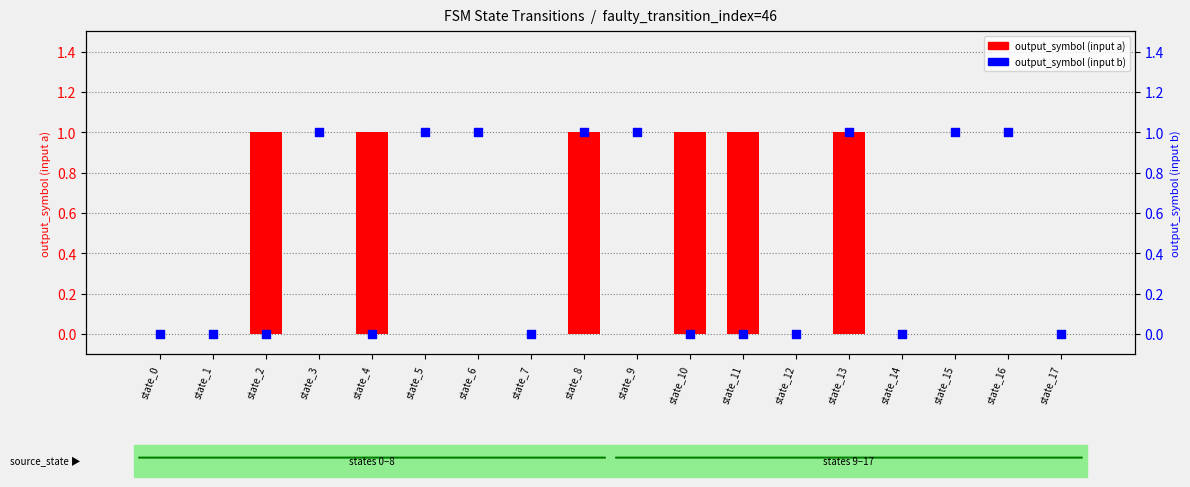

At how many categories does at least one series exceed 0?

12